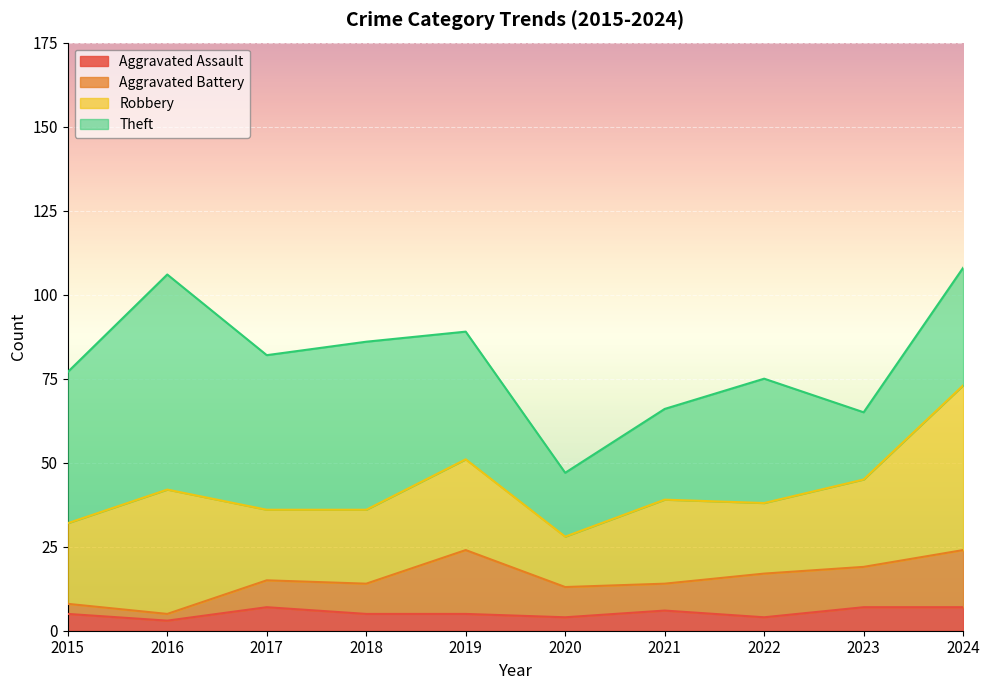

How many categories are shown in the chart?

10